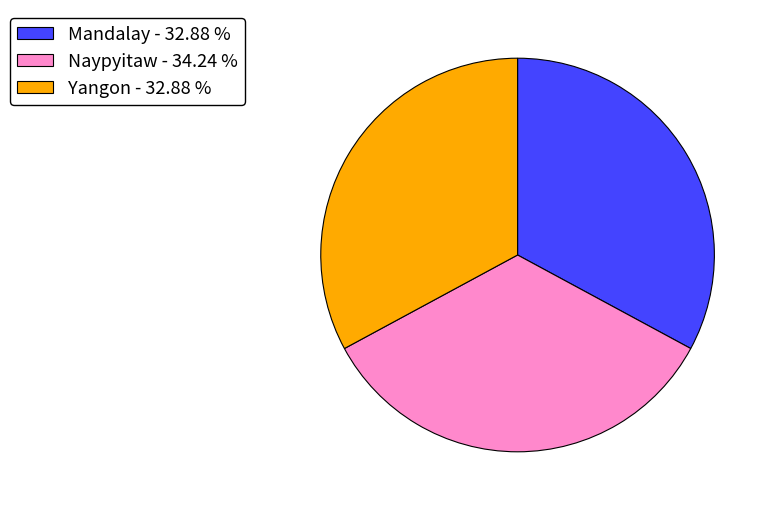

Does Yangon represent more than half of the total?

No